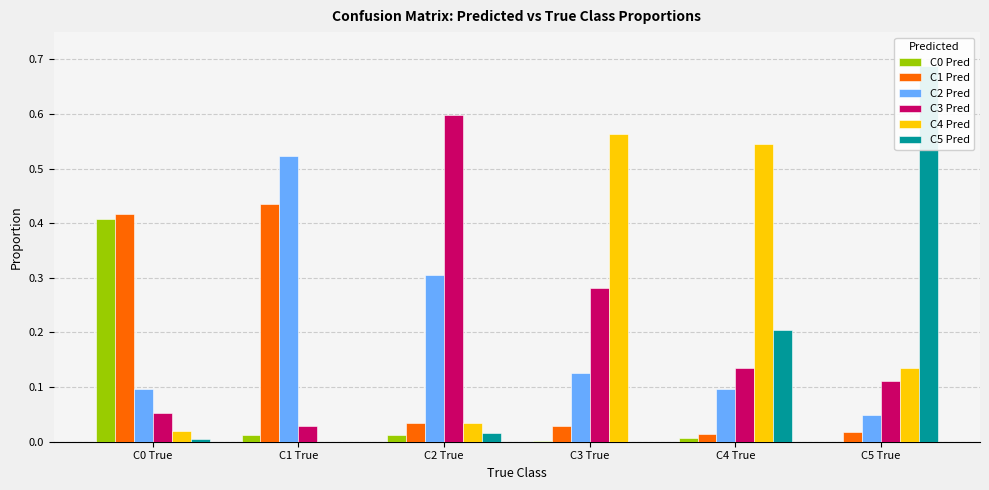

What position from the left is C1 True?

2